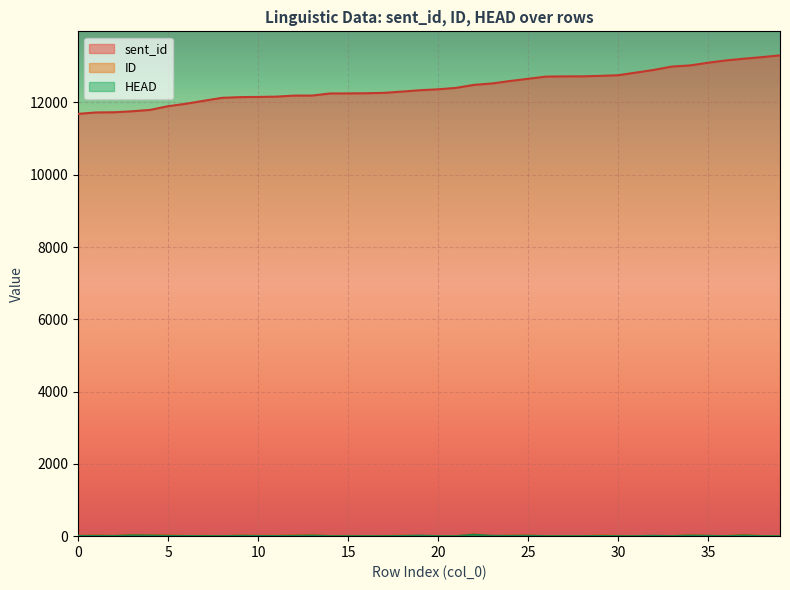

The ID series shows 14 at 9. True or false?

True